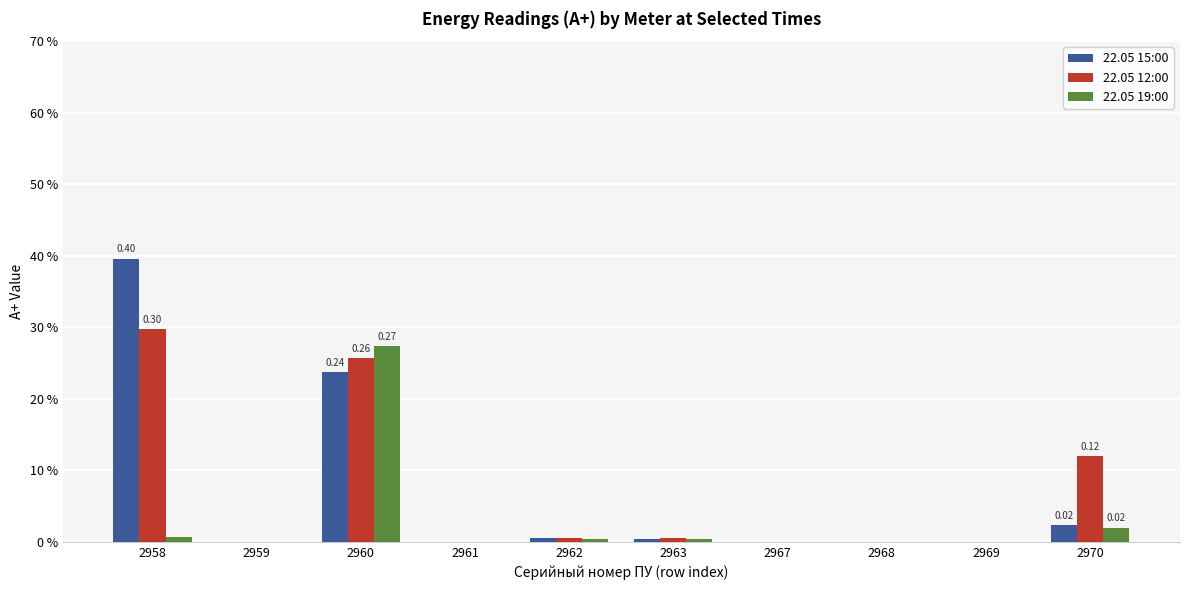

Are the bars horizontal?

No